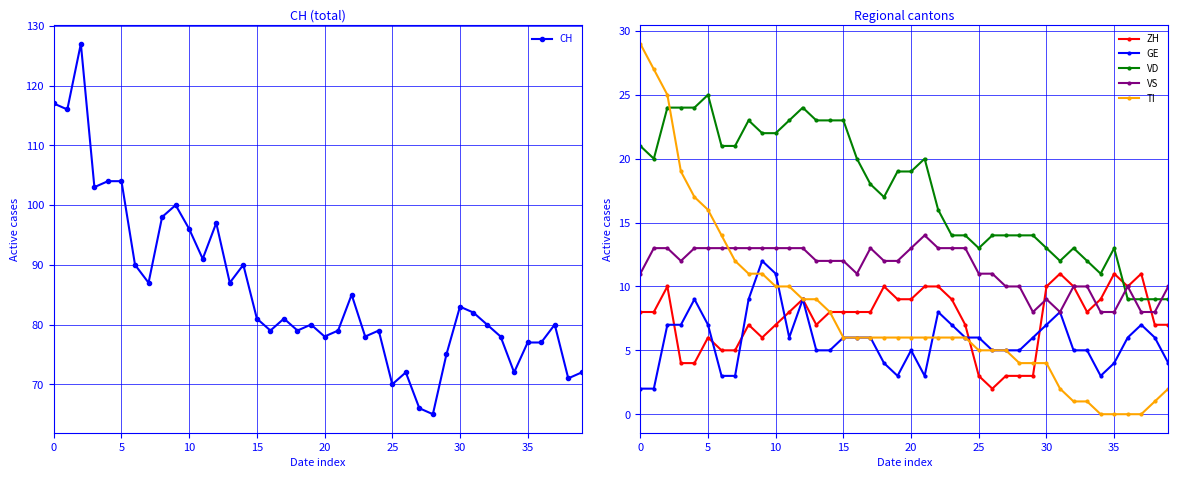

Which series has the largest range (max minus min)?

CH